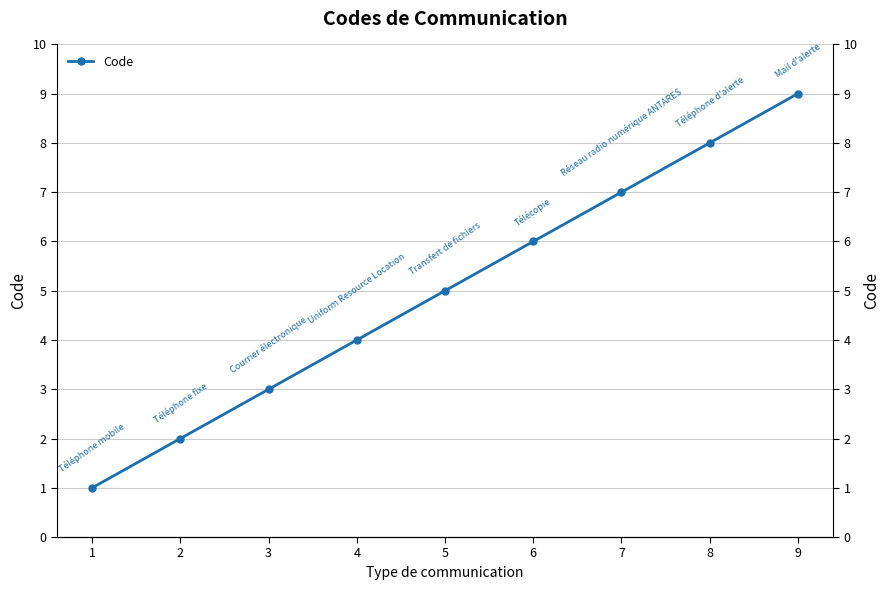

Approximately how many times larger is the value at 3 compared to 6?

0.5